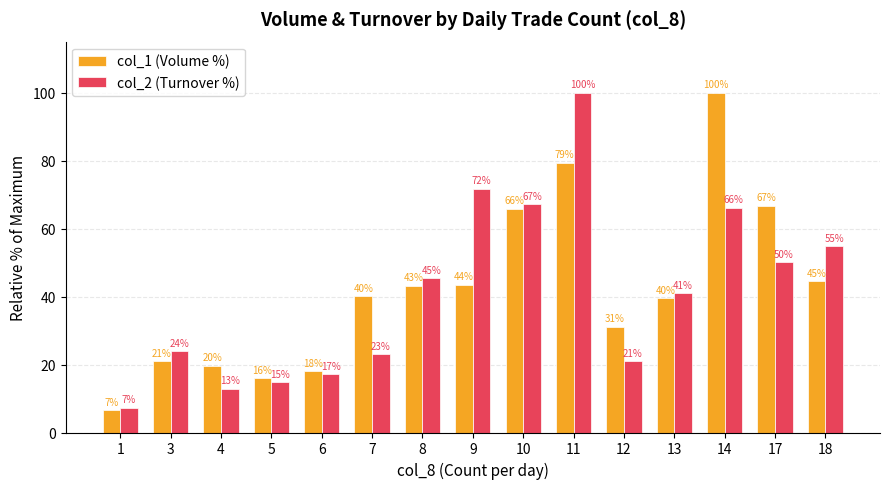

How many data points in col_2 (Turnover %) are less than 41?

7